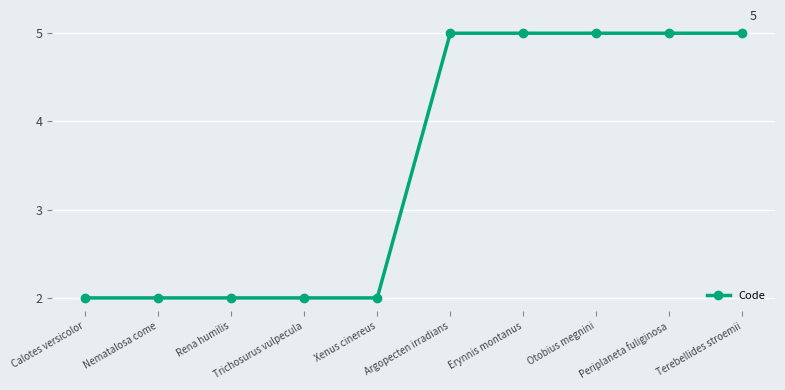

What is the difference between the maximum and minimum values?

3